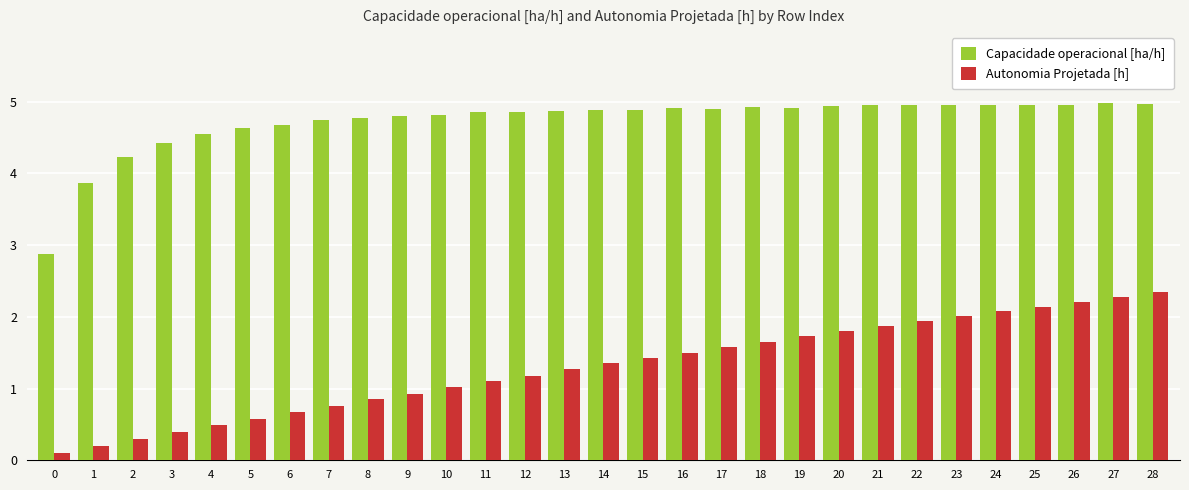

What is the difference between the maximum and minimum values in the Capacidade operacional [ha/h] series?

2.1